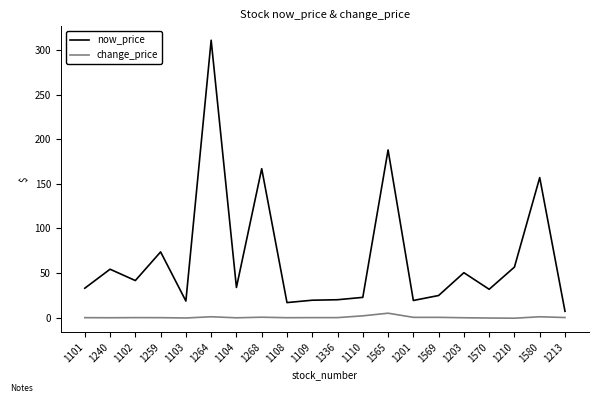

What is the total value across all series at 1104?

33.7